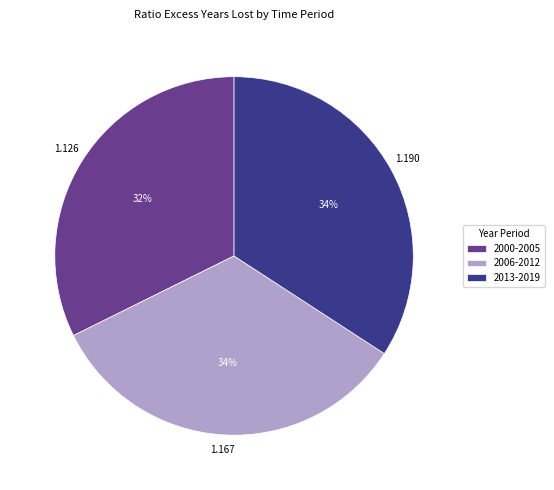

How many slices are in this pie chart?

3